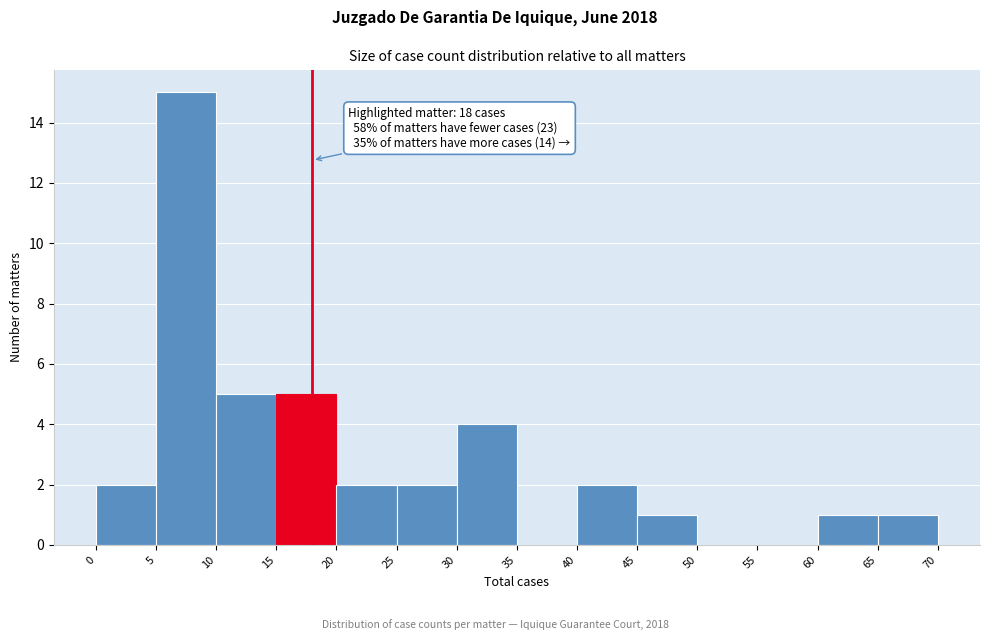

Which range on the x-axis has the tallest bar?

5 to 10